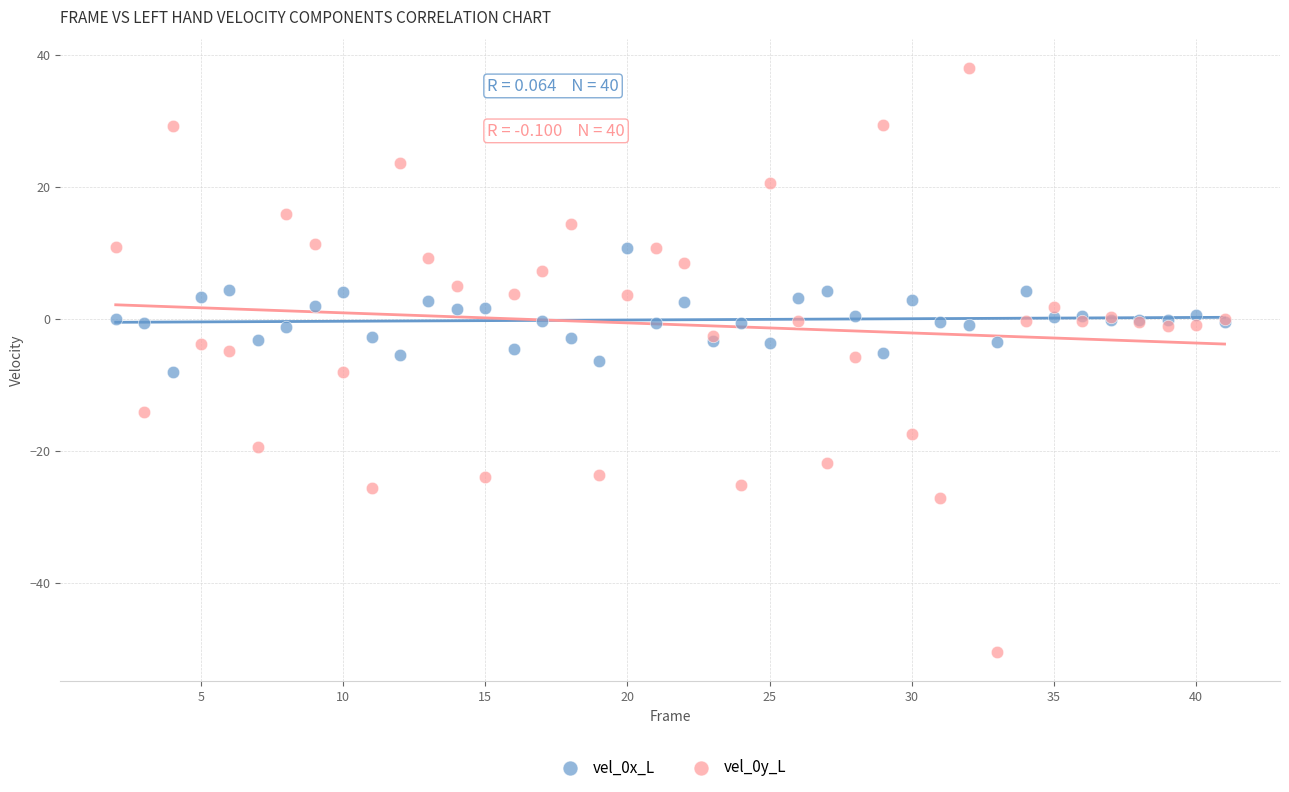

What is the X range (max minus min) for the scatter plot?

39.0